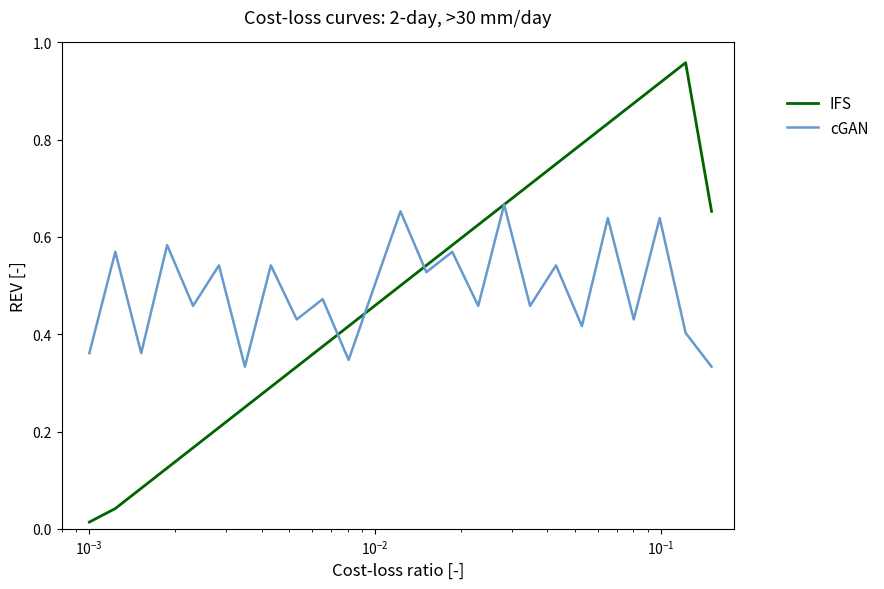

Which series has the largest range (max minus min)?

IFS